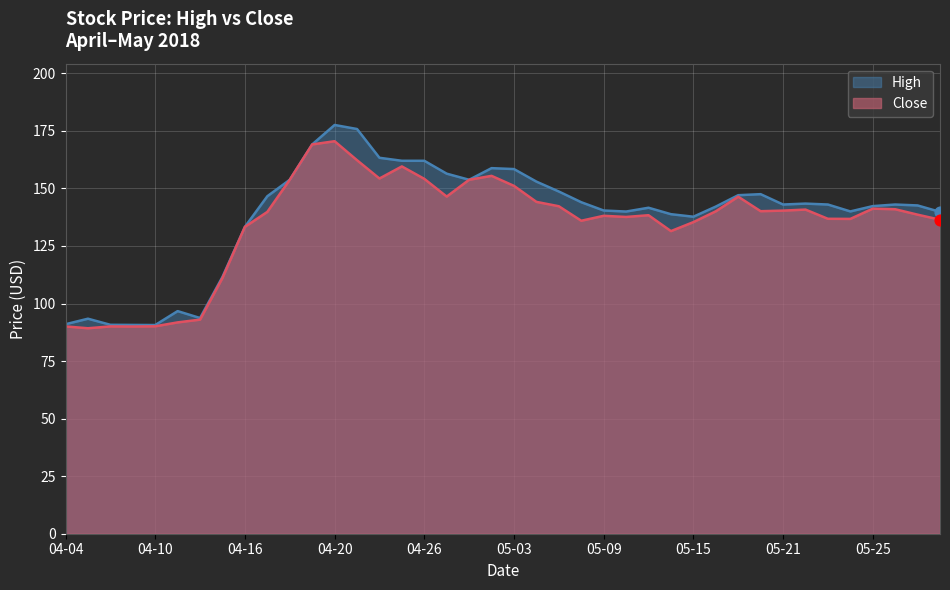

At how many categories does at least one series exceed 137?

31